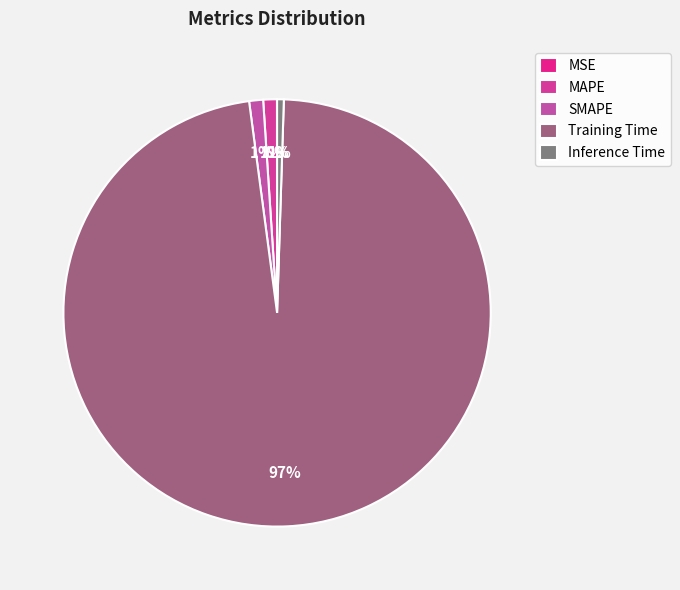

Which slice is the smallest?

MSE